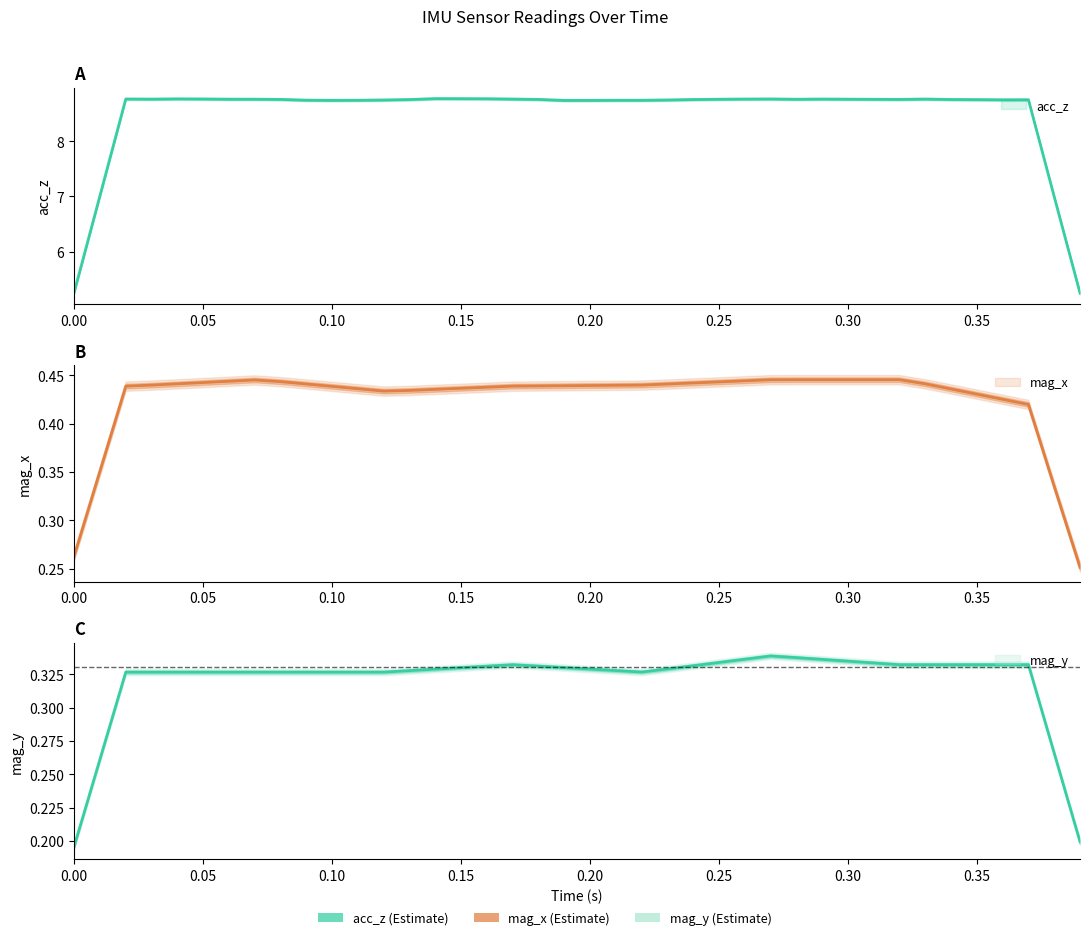

How many lines are shown in the chart?

3